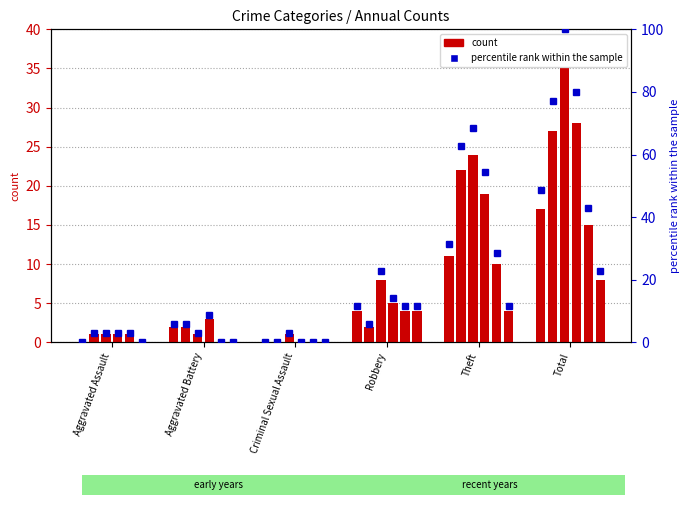

Where is 2016 %rank nearest to the value 38?

Theft